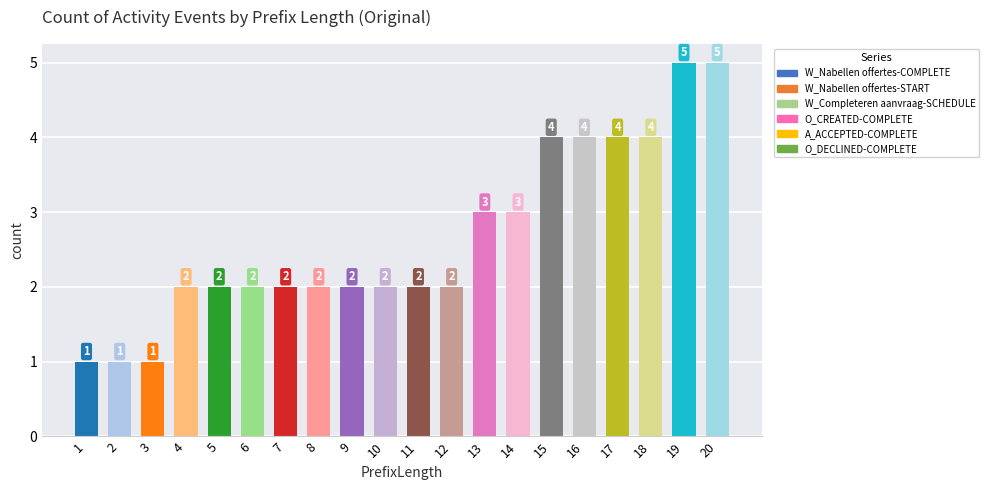

Between 10 and 19, which is larger?

19